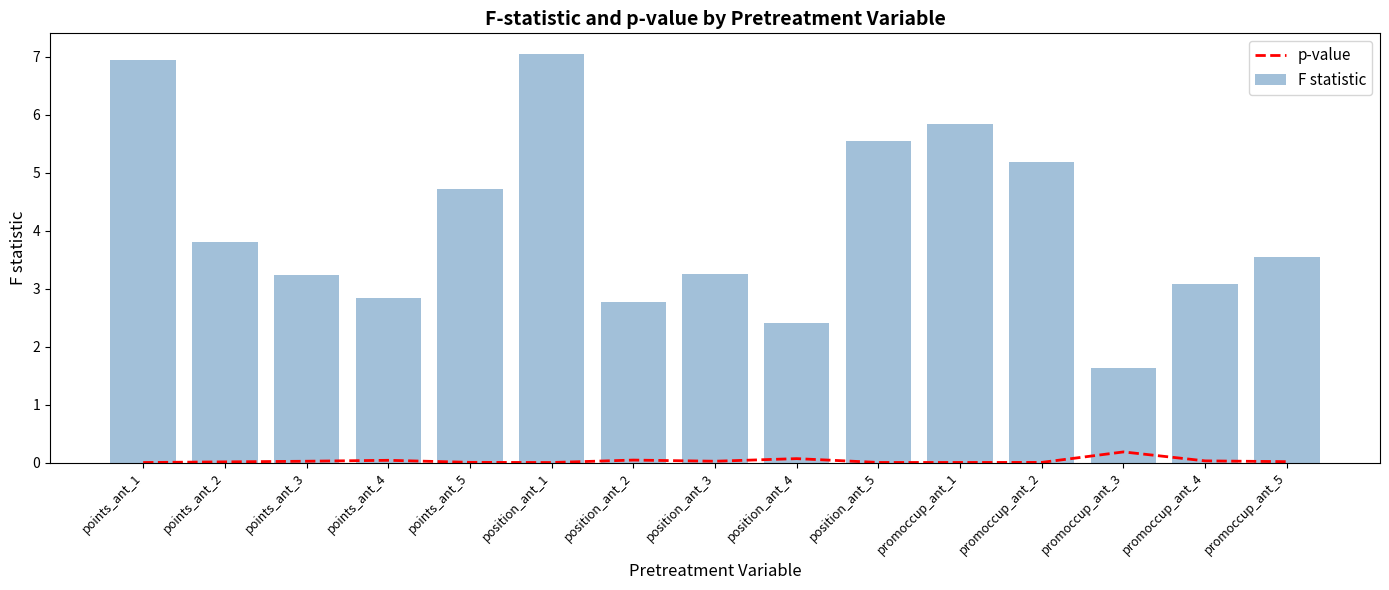

What is the label of the 14th bar from the right?

points_ant_2